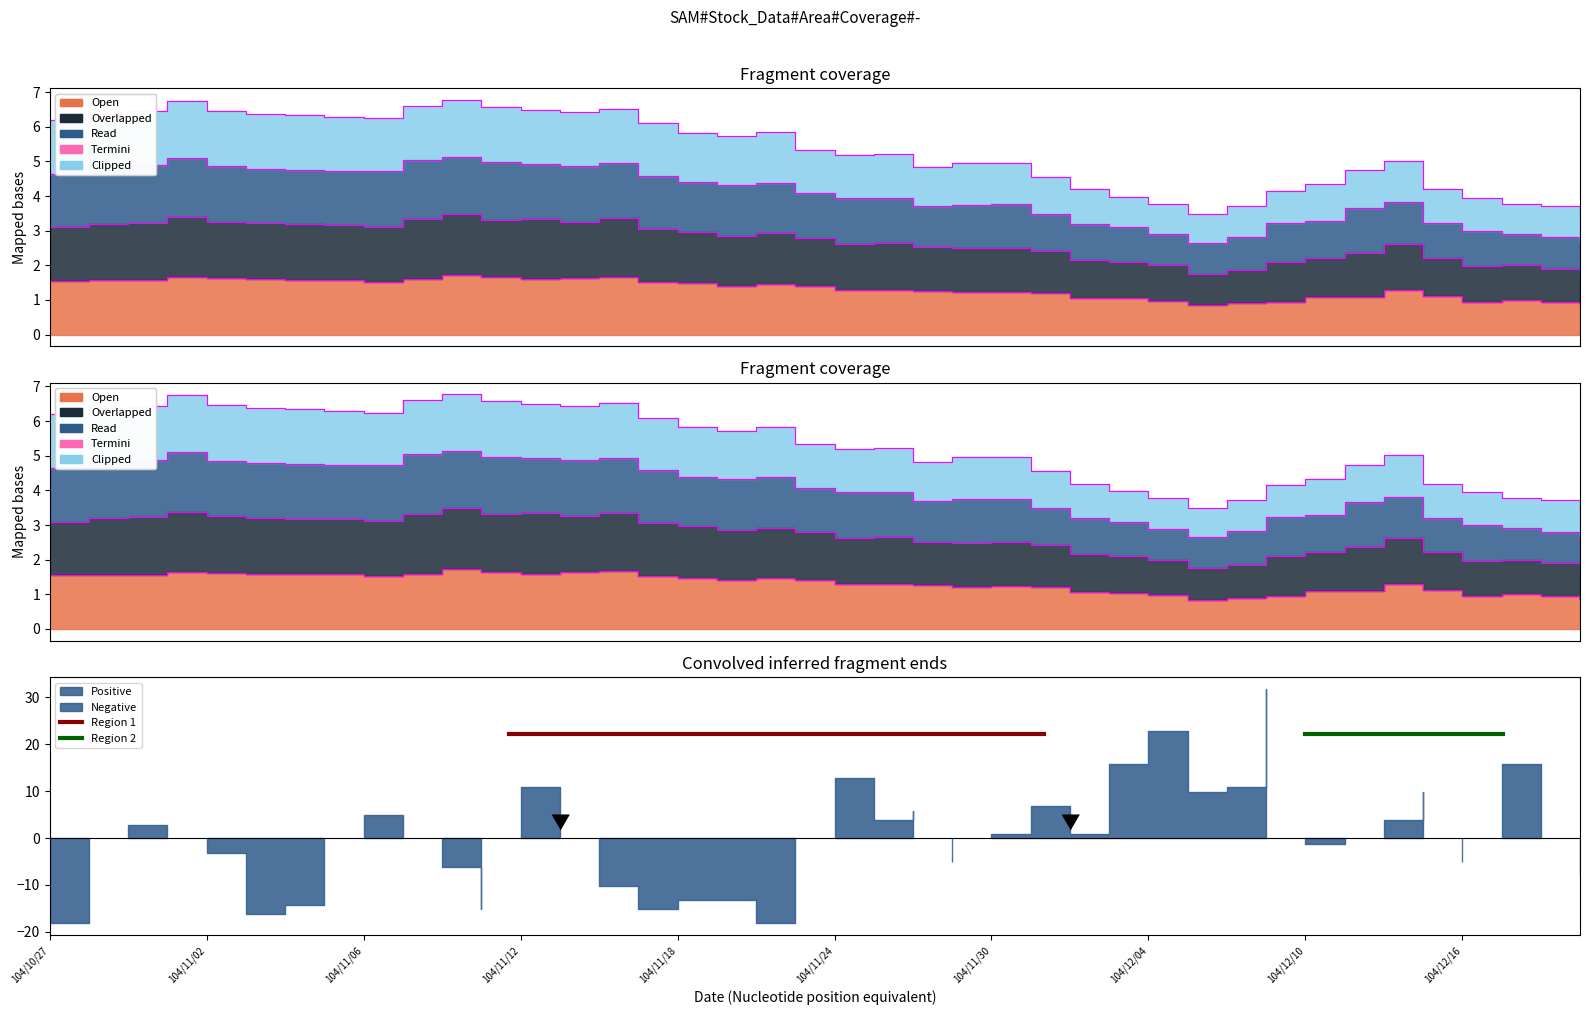

Reading right to left, what are all the values shown in this chart?

col_3: 0.9	0.9	1.0	0.9	1.1	1.3	1.1	1.1	0.9	0.9	0.8	1.0	1.1	1.1	1.2	1.2	1.2	1.3	1.3	1.3	1.4	1.5	1.4	1.5	1.5	1.7	1.6	1.6	1.6	1.7	1.6	1.5	1.6	1.6	1.6	1.6	1.6	1.6	1.6	1.6
col_4: 2.6	2.8	2.9	3.0	3.2	3.8	3.7	3.3	3.2	2.8	2.6	2.9	3.1	3.2	3.5	3.8	3.8	3.7	3.9	4.0	4.1	4.4	4.3	4.4	4.6	4.9	4.9	4.9	5.0	5.1	5.0	4.7	4.7	4.8	4.8	4.9	5.1	4.9	4.8	4.7
col_6: 2.6	2.8	2.9	3.0	3.2	3.8	3.7	3.3	3.2	2.8	2.6	2.9	3.1	3.2	3.5	3.8	3.8	3.7	3.9	4.0	4.1	4.4	4.3	4.4	4.6	4.9	4.9	4.9	5.0	5.1	5.0	4.7	4.7	4.8	4.8	4.9	5.1	4.9	4.8	4.7
col_5: 3.4	3.7	3.8	3.9	4.2	5.0	4.7	4.3	4.1	3.7	3.5	3.8	4.0	4.2	4.6	4.9	5.0	4.8	5.2	5.2	5.3	5.8	5.7	5.8	6.1	6.5	6.4	6.5	6.6	6.8	6.6	6.2	6.3	6.3	6.4	6.5	6.8	6.4	6.4	6.2